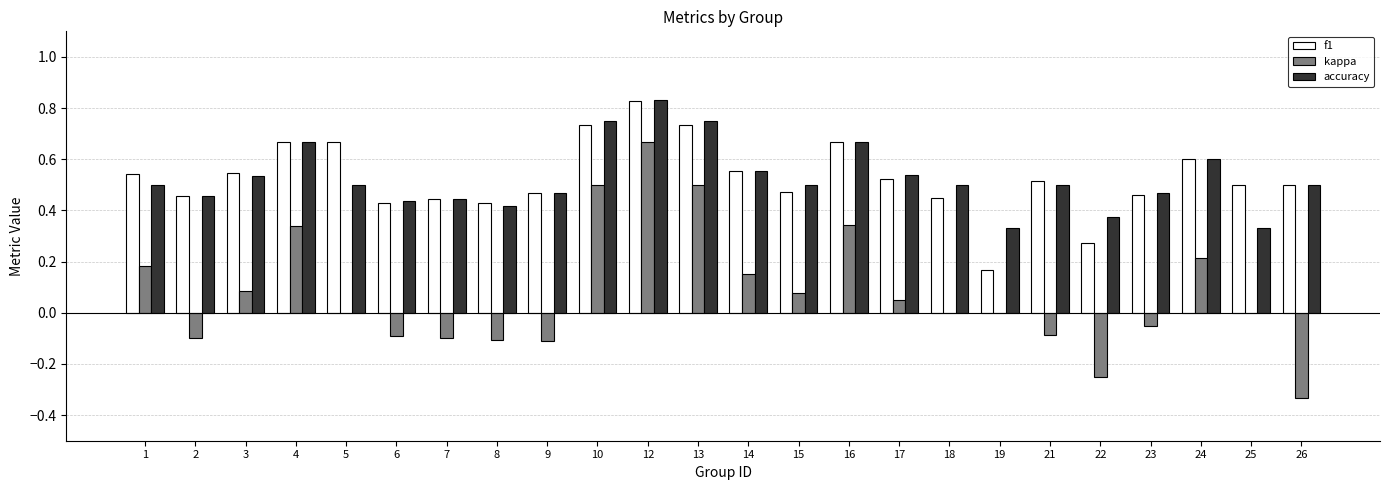

Which series has the widest spread of values?

kappa